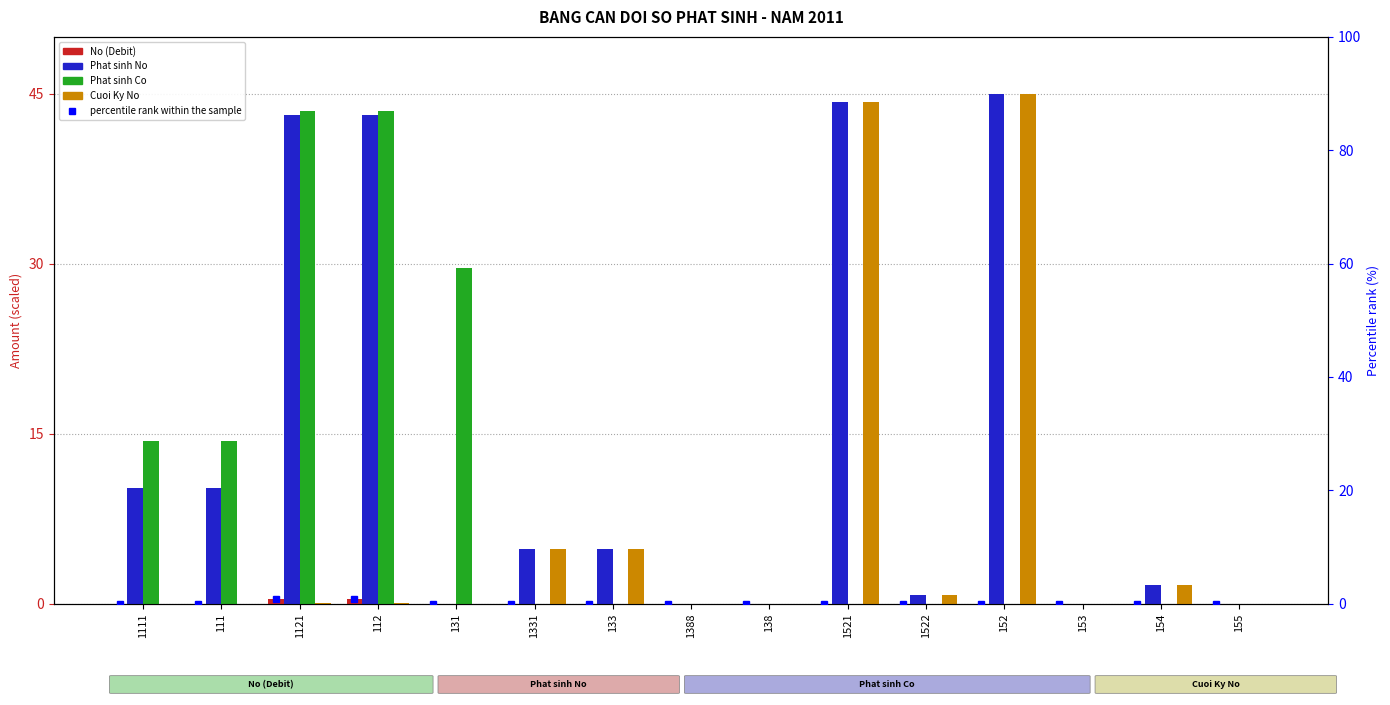

What is the difference between the highest and lowest values at 1111?

14.4